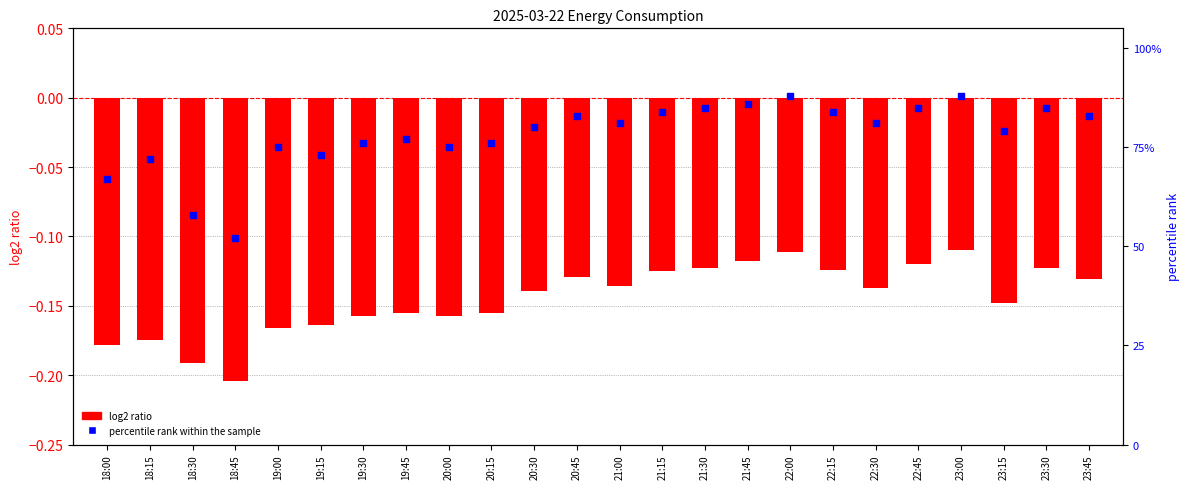

Which series reaches the minimum Y coordinate?

log2 ratio